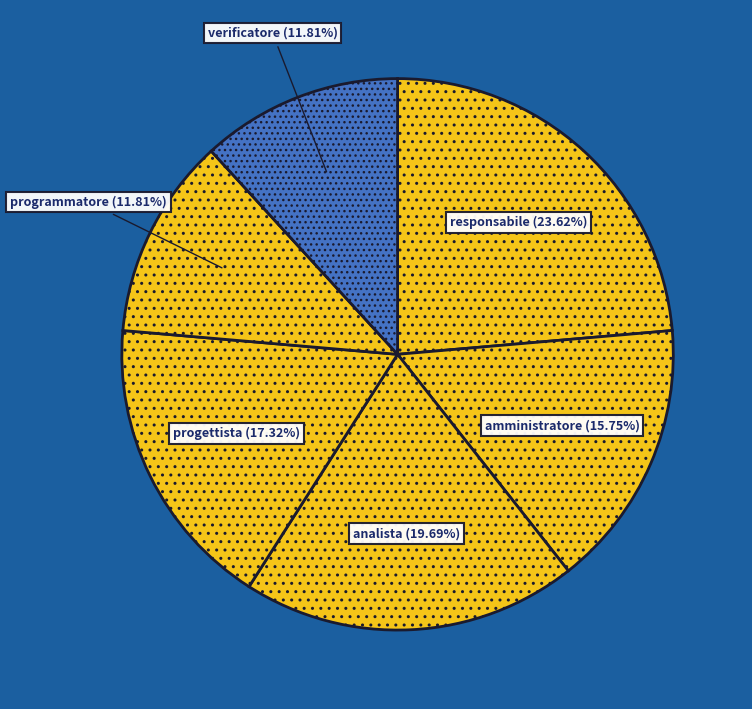

The programmatore slice represents 12% of the pie. True or false?

True